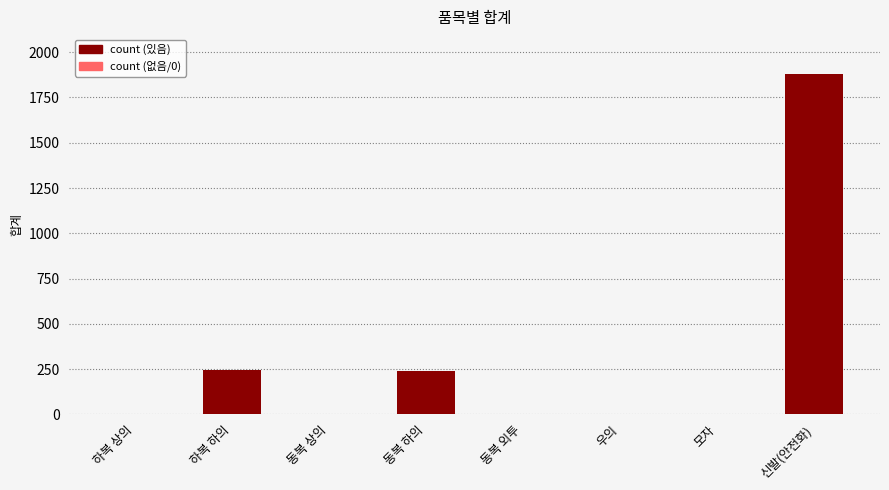

What is the approximate value at 신발(안전화)?

1880